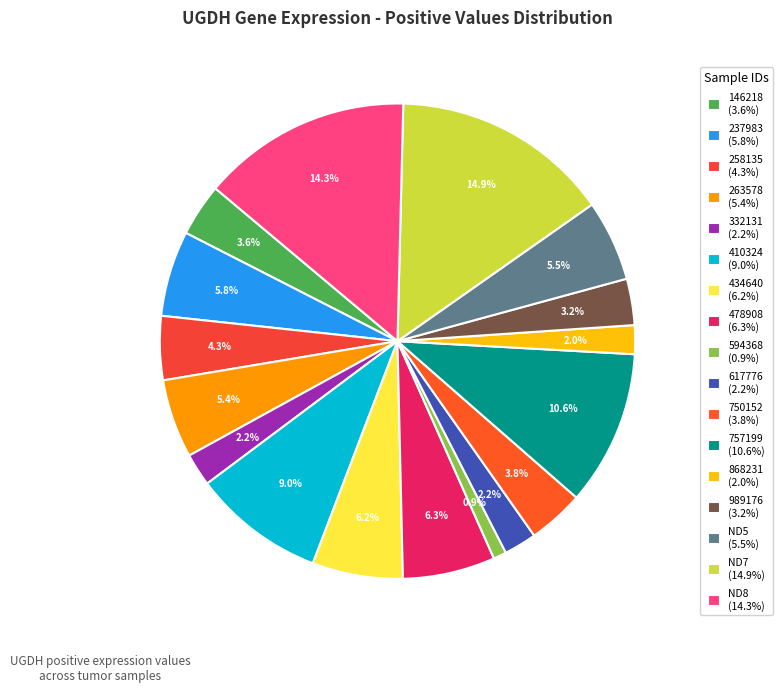

Do 478908 and ND5 together represent more than half of the pie?

No